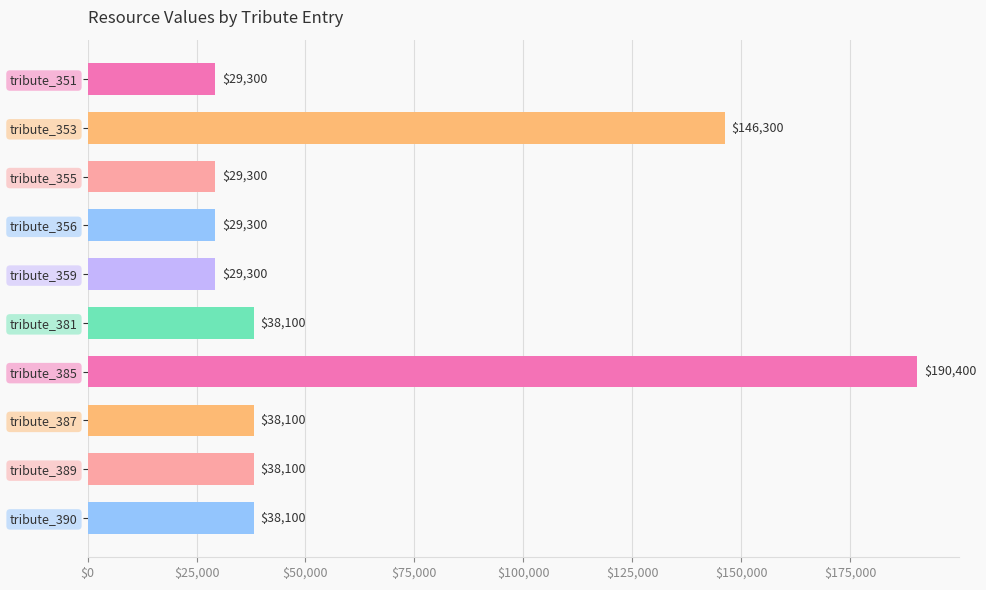

Which category has the highest value across all series?

tribute_385